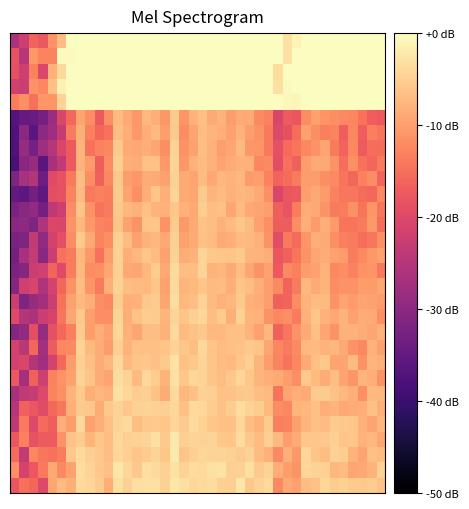

At how many categories does at least one series exceed -15?

40